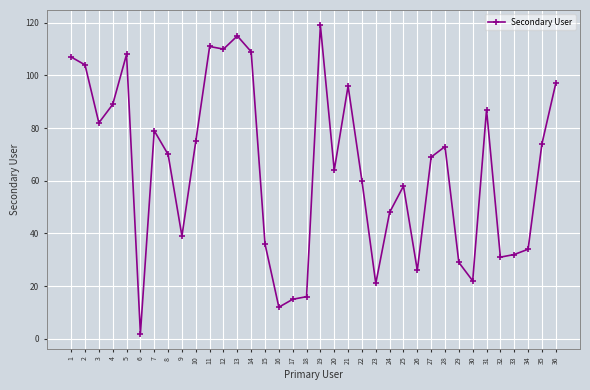

Is it true that the value at 5 is 108?

True